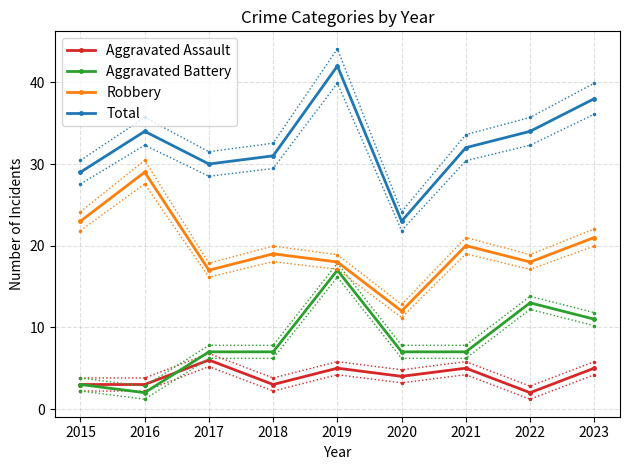

What is the spread (max minus min) of values at 2018?

28